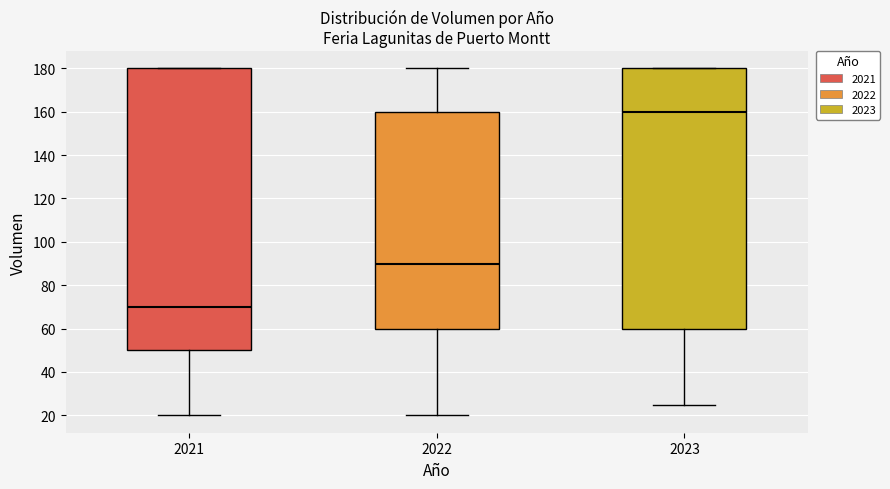

Reading left to right, read every box against the y-axis: the position of its median line, the range the box covers, and the ends of its whiskers. The values are not printed on the chart, so give them approximately, as read against the axis.

2021: median 70, box 50 to 180, whiskers 20 to 180
2022: median 90, box 60 to 160, whiskers 20 to 180
2023: median 160, box 60 to 180, whiskers 26 to 180